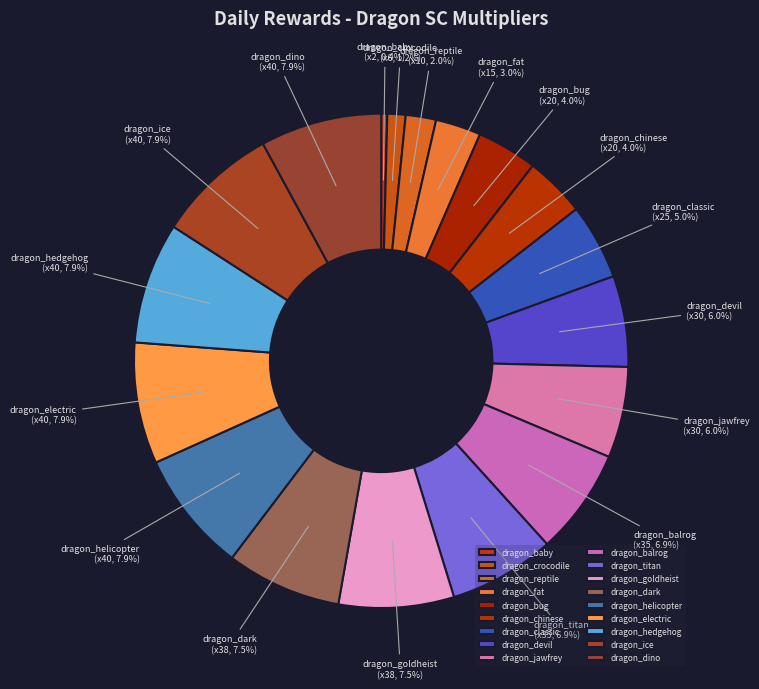

To the nearest percent, what is the average slice percentage?

6%